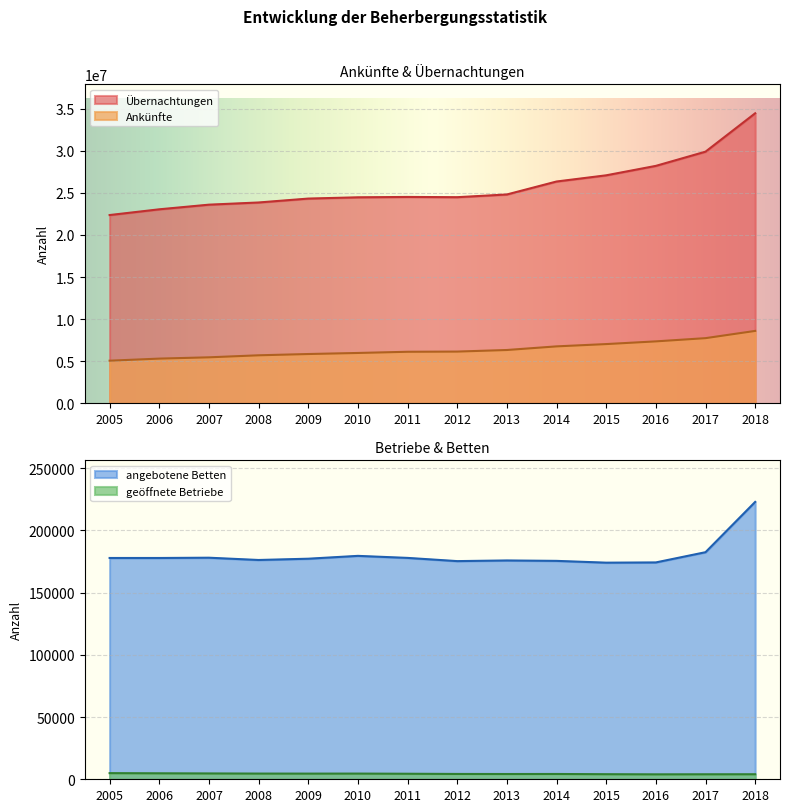

Reading left to right, what are all the values shown in this chart?

Ankünfte: 5057687	5304234	5457810	5697678	5849644	5975564	6117430	6140549	6327623	6758071	7031316	7352292	7735158	8595190
Übernachtungen: 22361555	23044017	23595061	23855050	24319268	24470322	24514220	24484412	24806220	26347370	27082997	28204424	29891859	34453151
angebotene Betten: 177749	177744	177968	176138	177162	179447	177816	175230	175765	175426	173986	174178	182393	222783
geöffnete Betriebe: 4927	4791	4679	4580	4547	4570	4440	4274	4224	4256	4069	3952	4005	4028